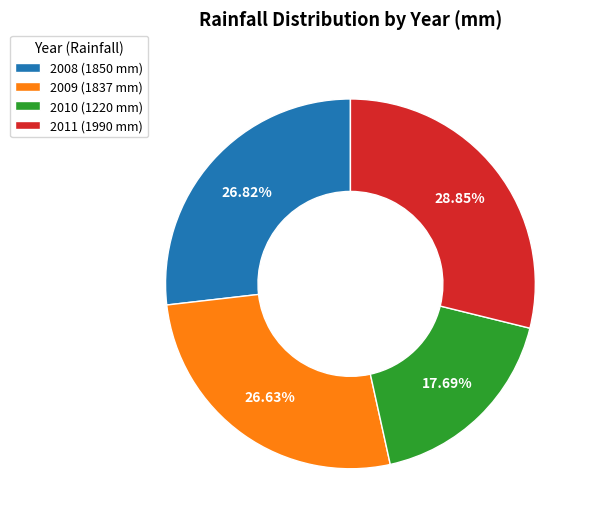

How many segments does this pie chart have?

4